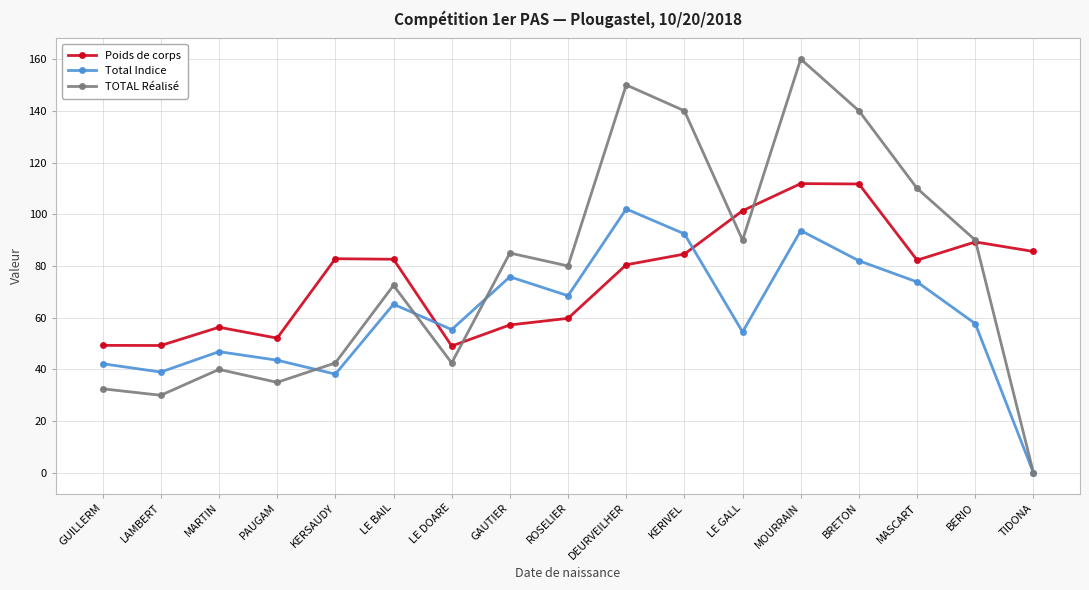

At which label does TOTAL Réalisé reach its peak?

MOURRAIN